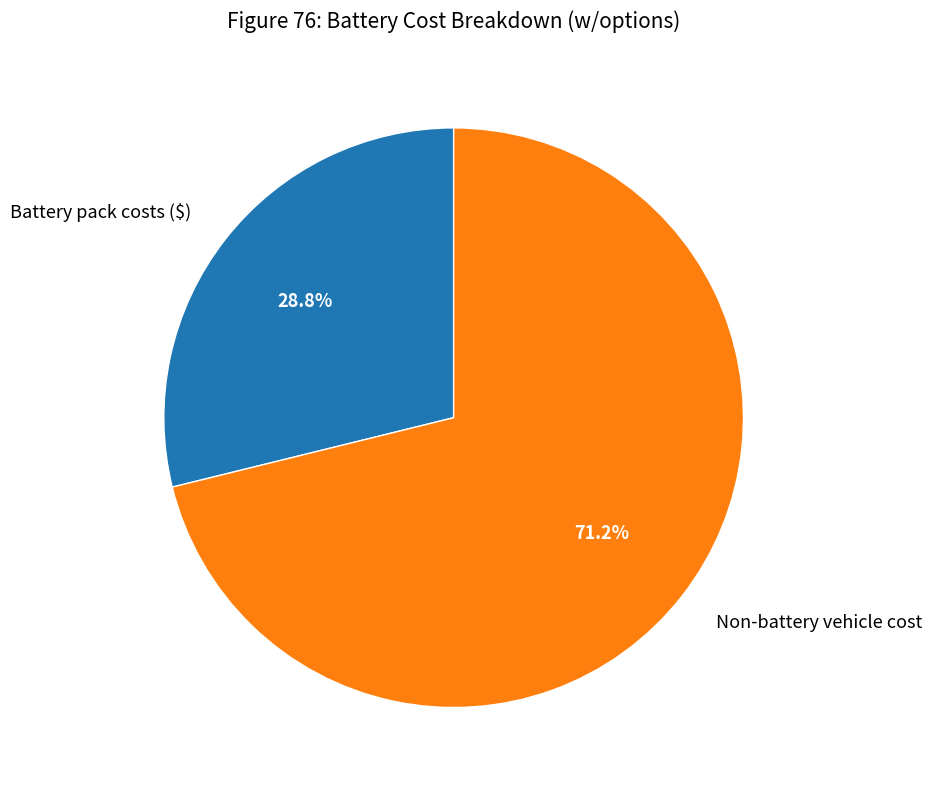

How many segments does this pie chart have?

2